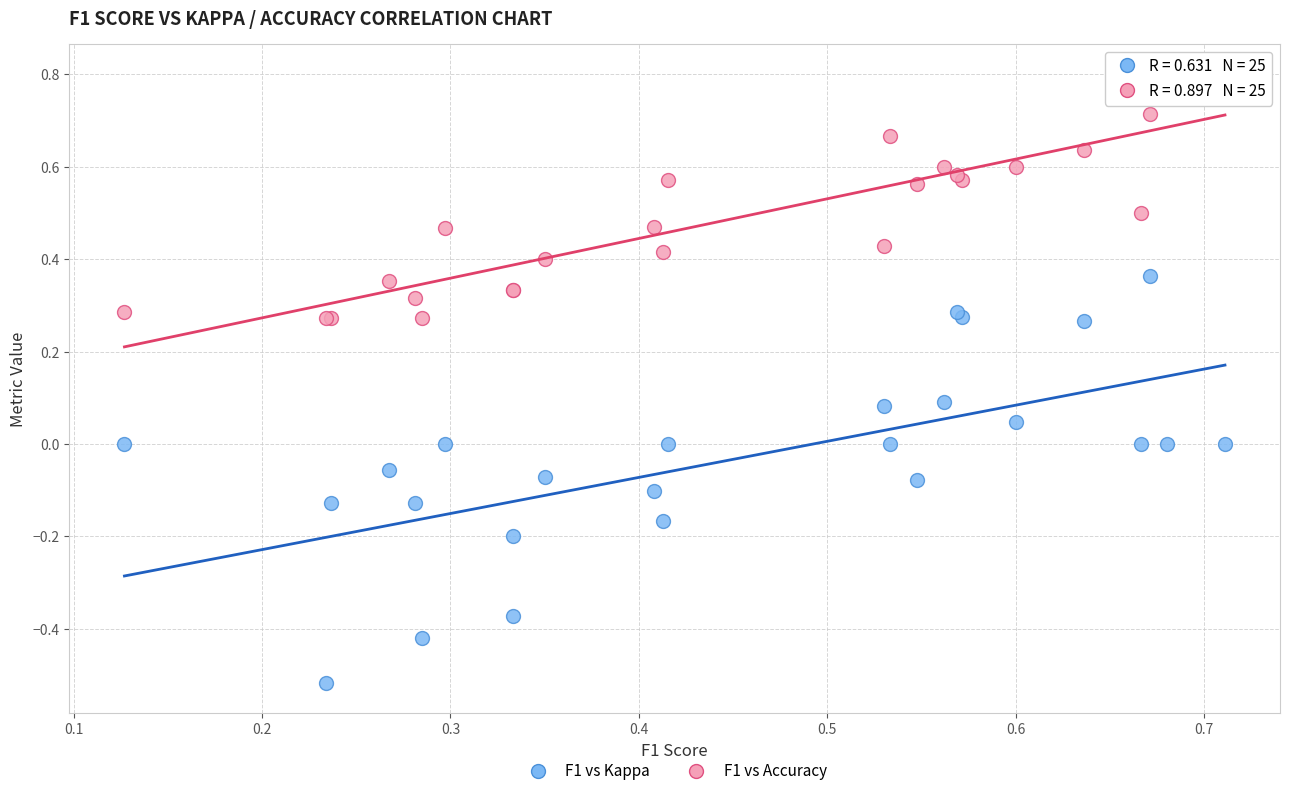

Which series has the widest spread of Y values?

F1 vs Kappa